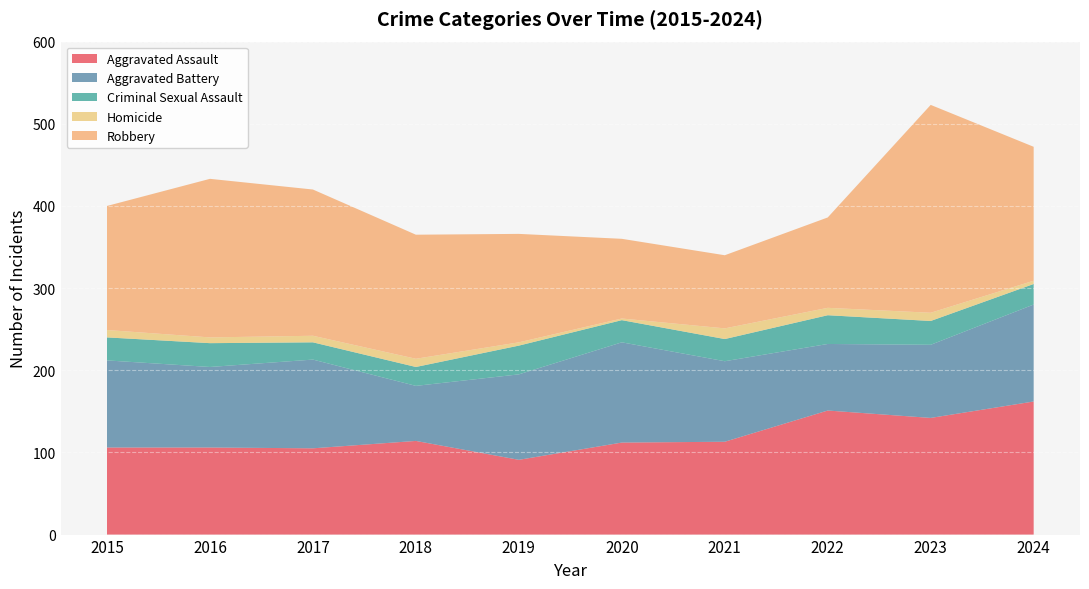

Reading right to left, extract all data points from this chart.

Aggravated Assault: 162	142	151	113	112	91	114	105	106	106
Aggravated Battery: 118	89	81	98	122	104	67	108	98	106
Criminal Sexual Assault: 25	29	35	27	27	35	23	21	29	28
Homicide: 4	10	9	13	2	4	10	8	7	9
Robbery: 163	253	110	89	97	132	151	178	193	151